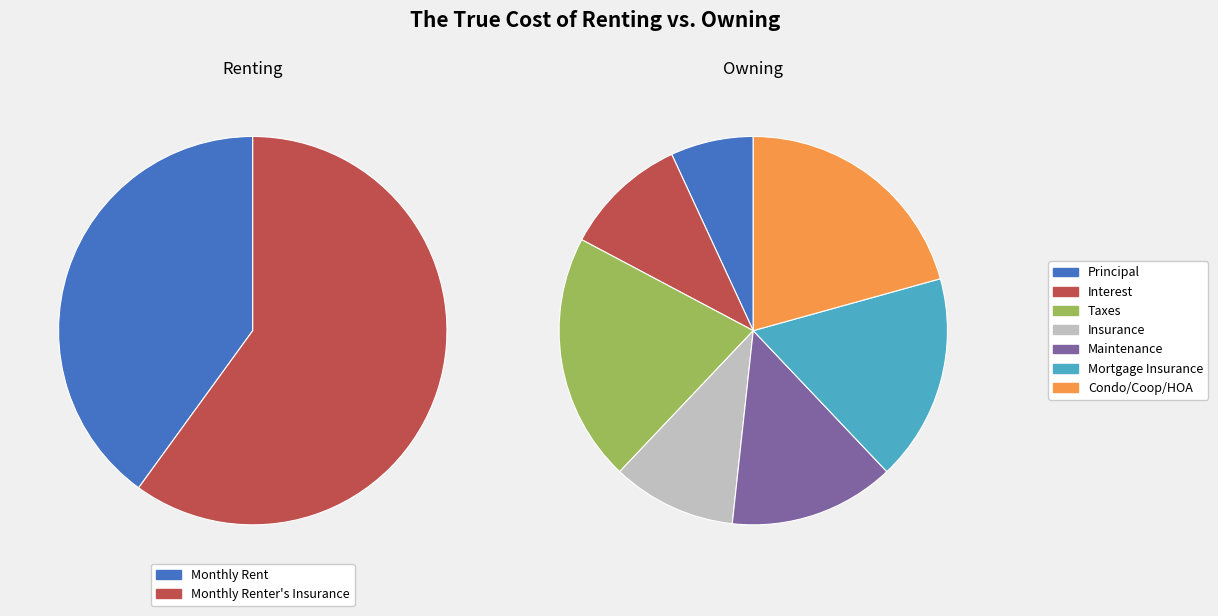

To the nearest percent, what portion does 3 represent?

21%